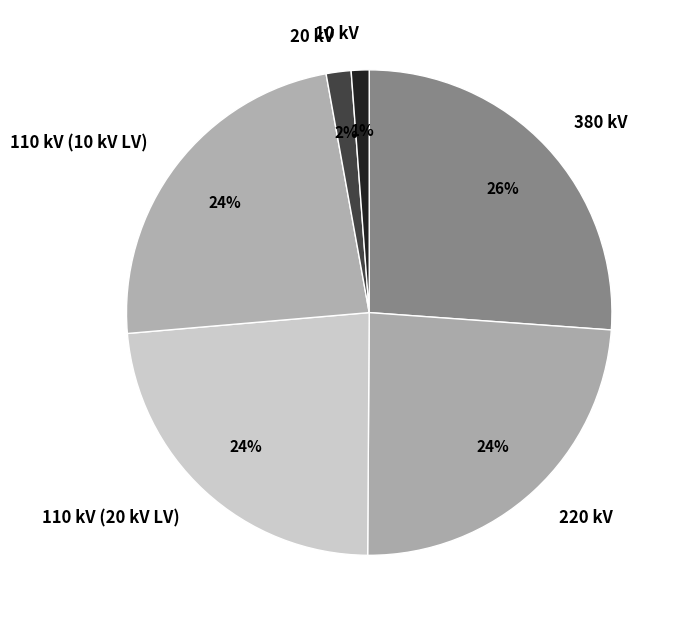

What is the largest slice in the pie chart?

380 kV